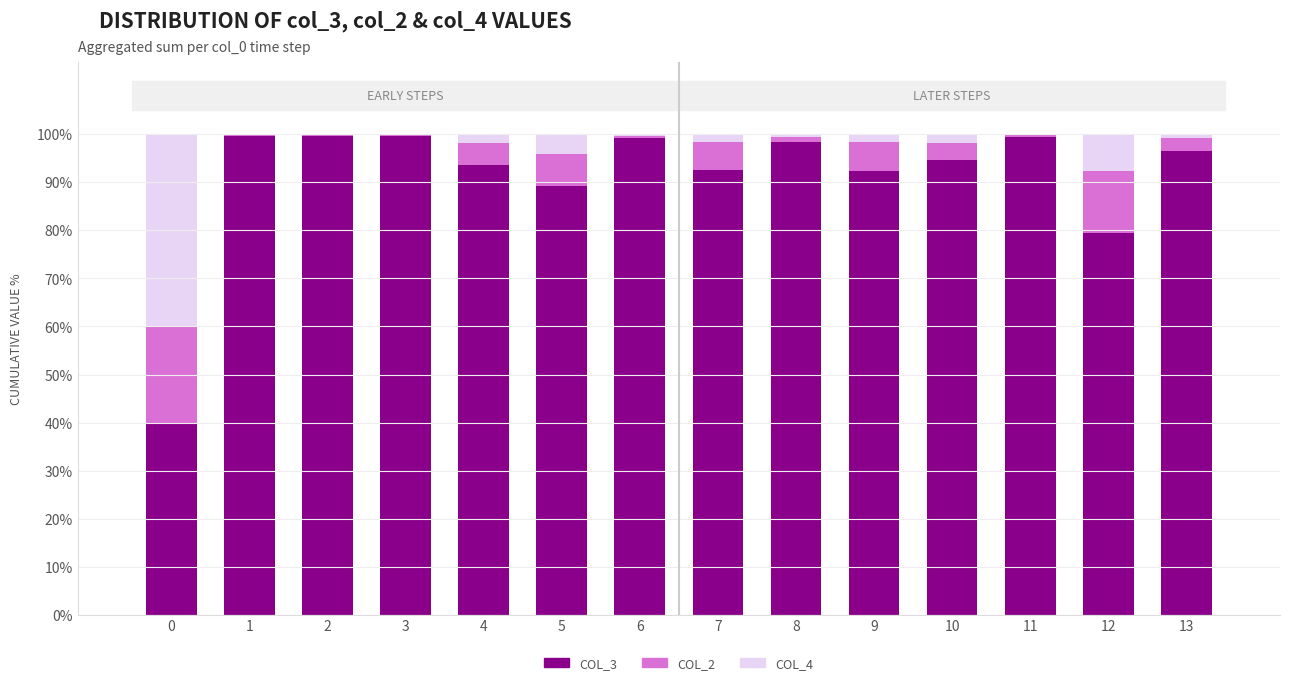

What is the total value across all series at 5?

100.0